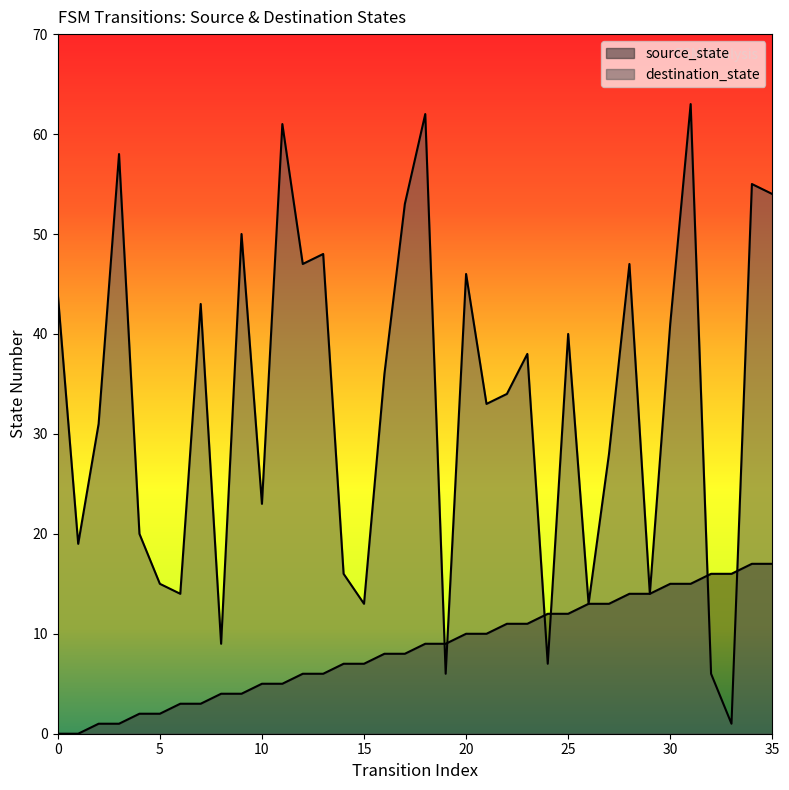

True or false: destination_state and source_state cross at least once.

True